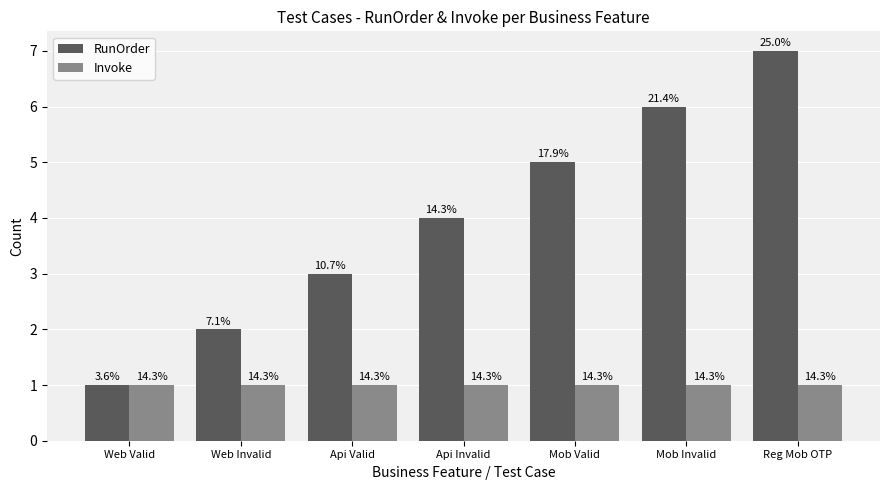

The Invoke series shows 1 at Web Invalid. True or false?

True